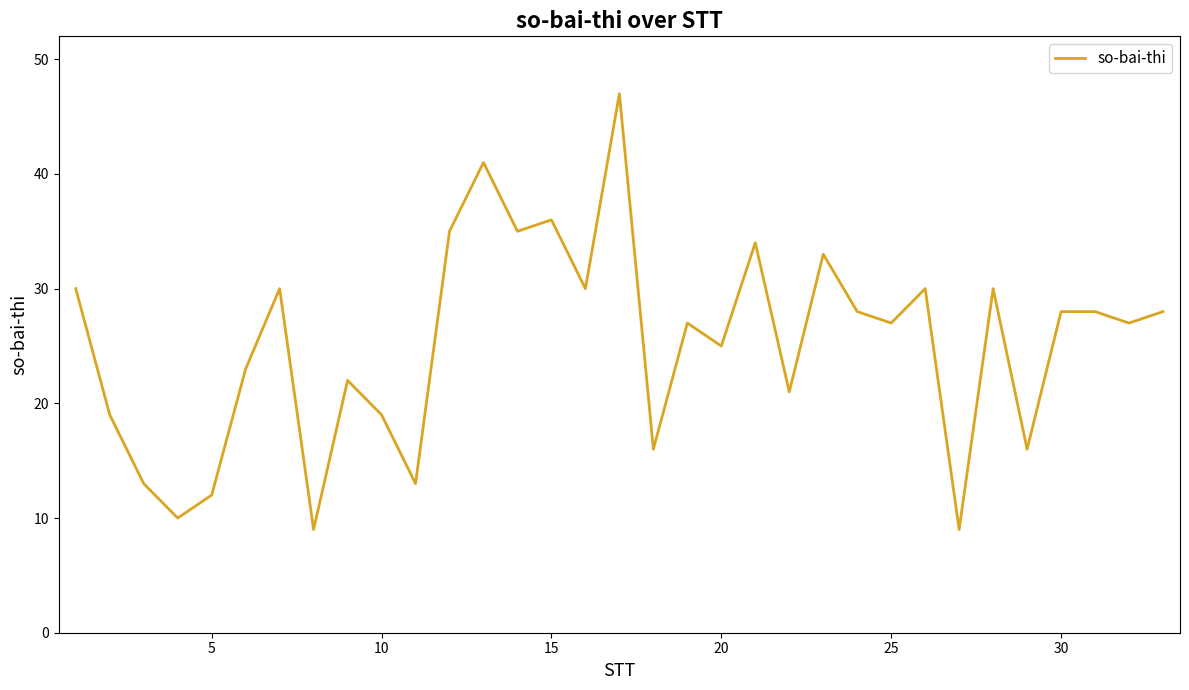

What is the difference between the maximum and minimum values?

38